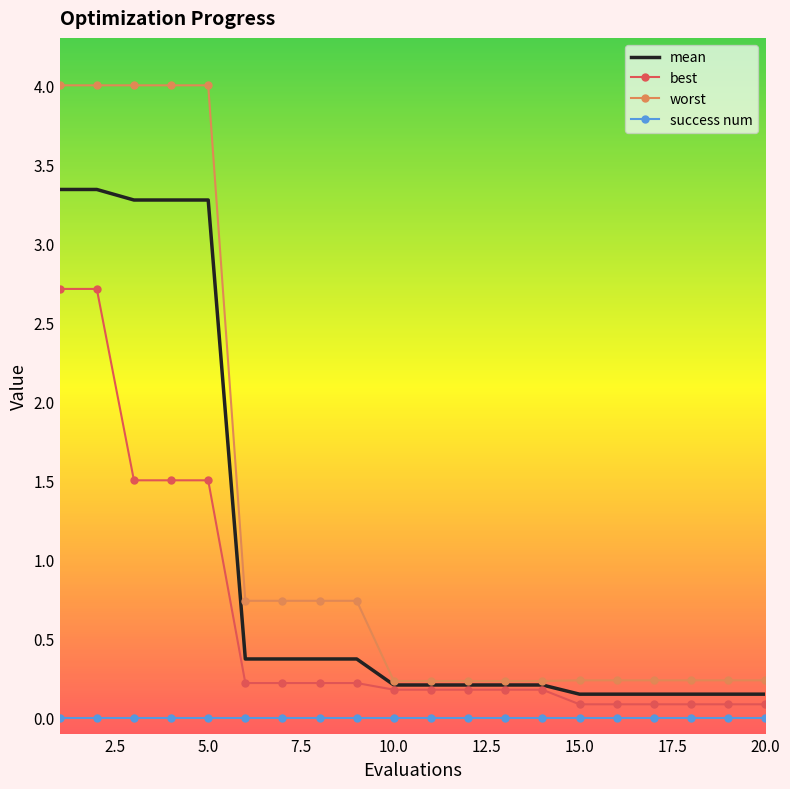

Which series has the widest spread of values?

worst